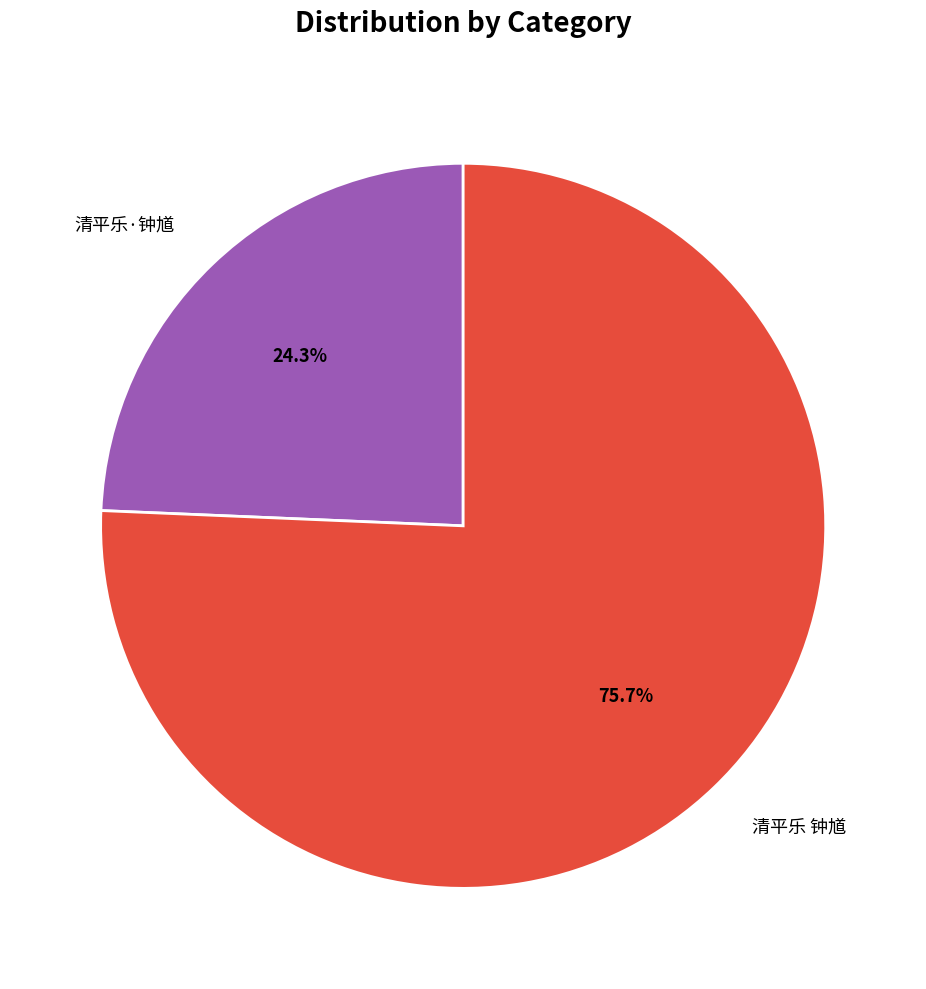

Is the sum of 清平乐 钟馗 and 清平乐·钟馗 greater than half?

Yes